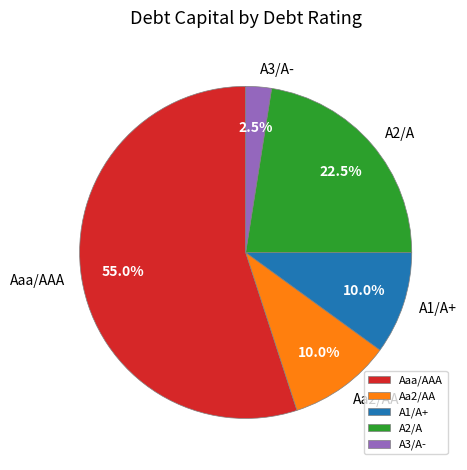

How many slices are in this pie chart?

5